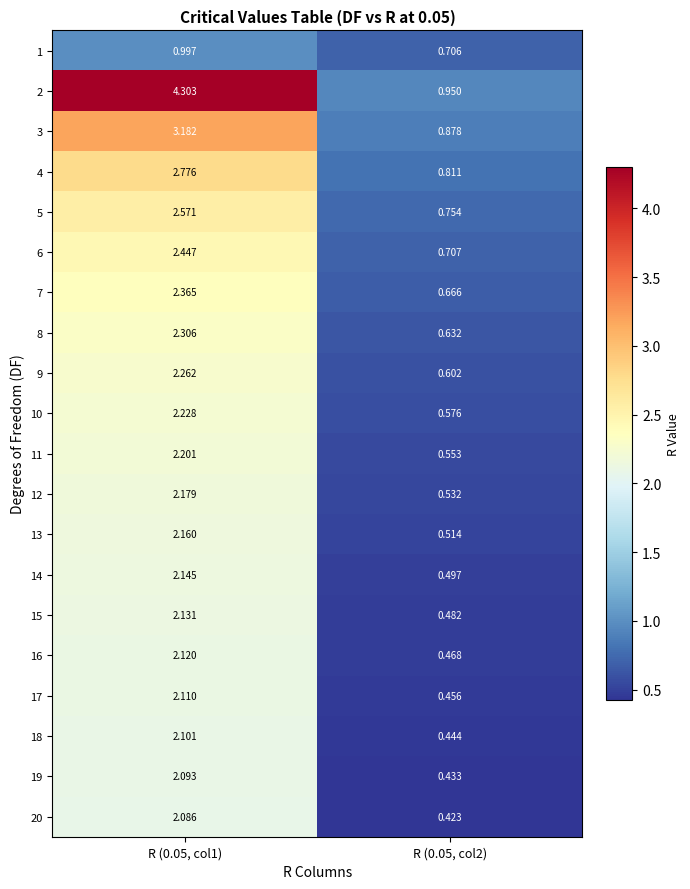

Is the value of 18 at R (0.05, col2) greater than the value of 19 at R (0.05, col1)?

No